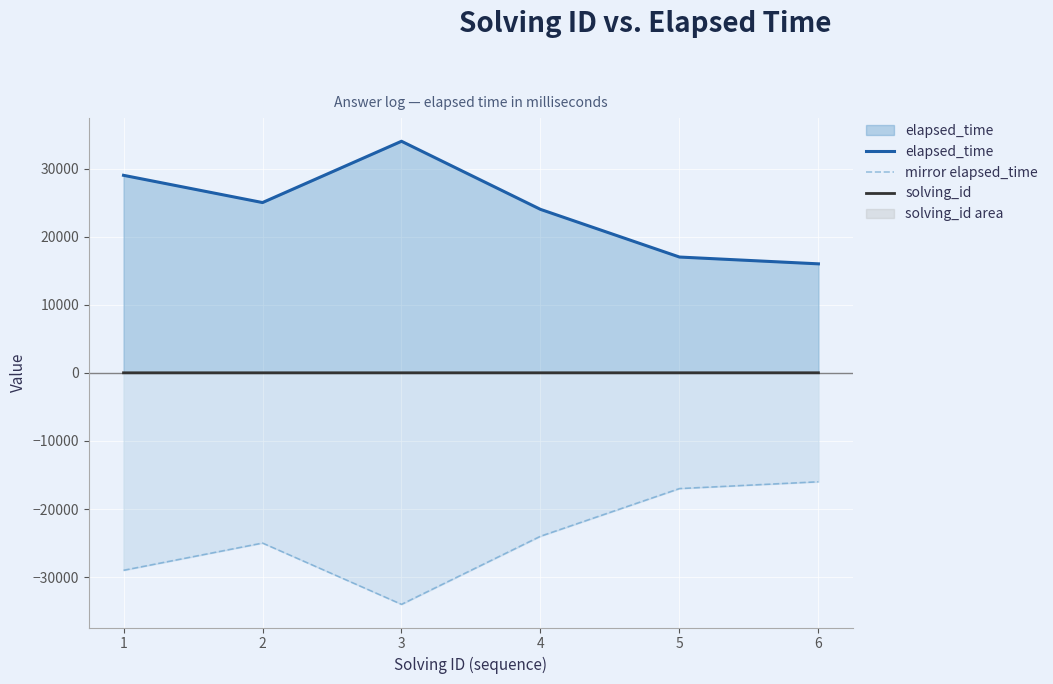

Between 4 and 6, which series saw the biggest shift?

elapsed_time